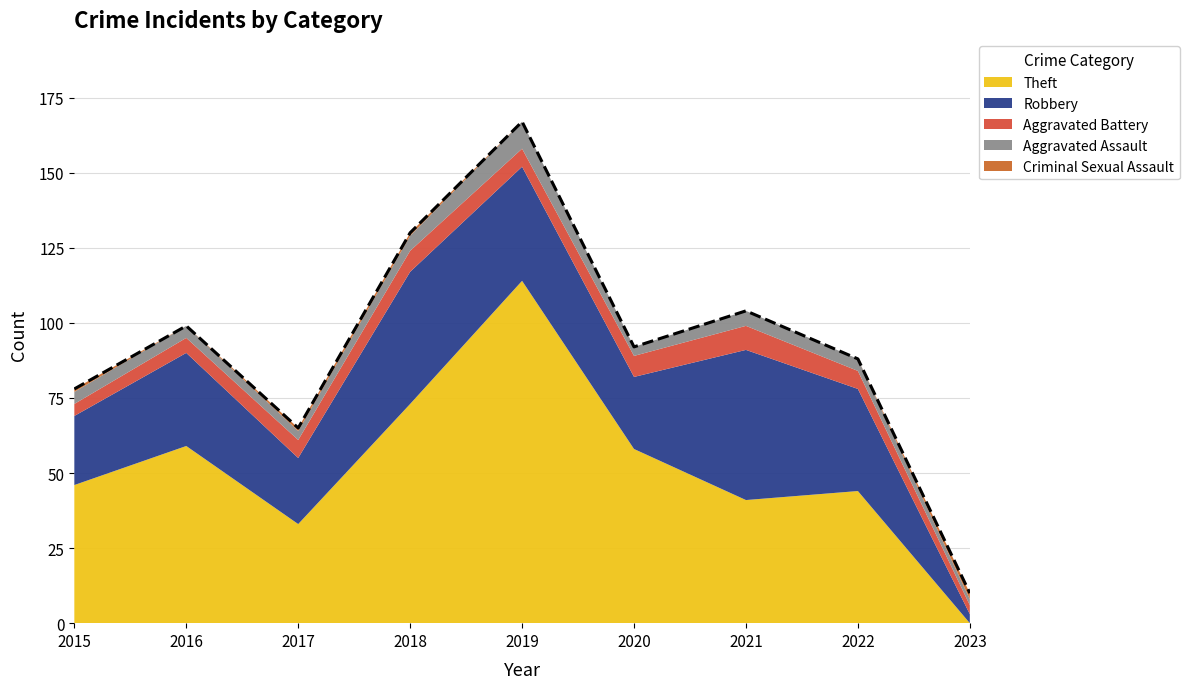

Between 2021 and 2015, which is larger?

2015